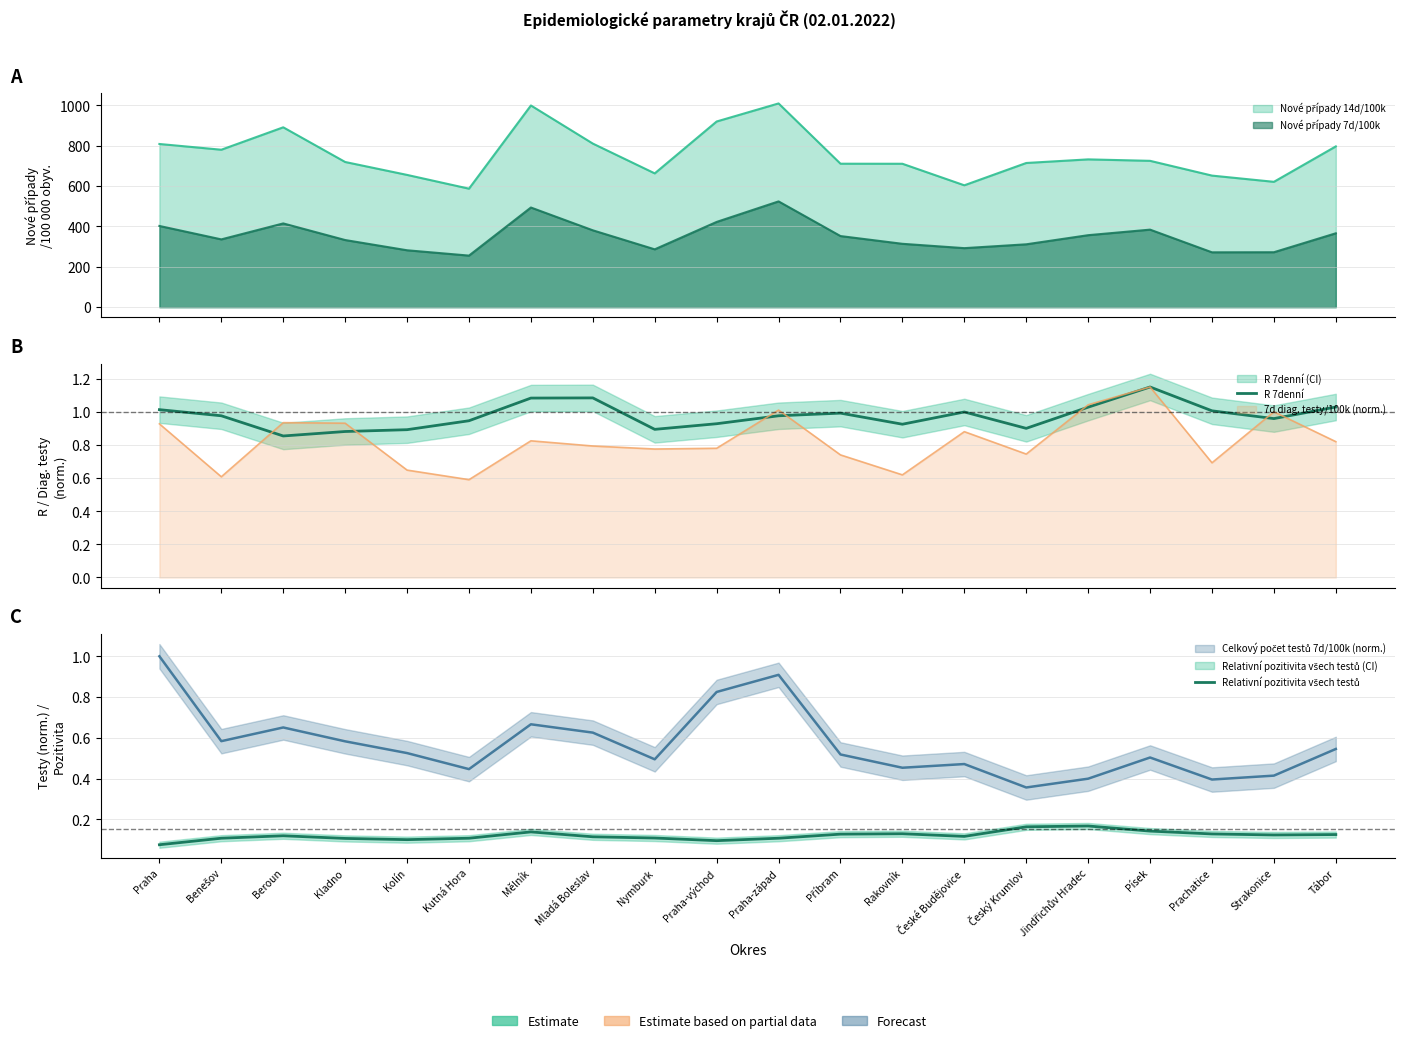

True or false: Relativní pozitivita všech testů and R 7denní cross at least once.

False